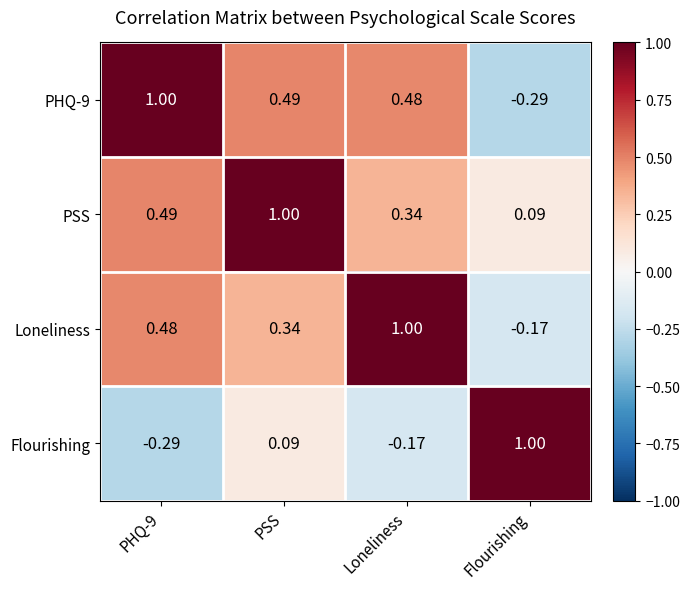

Which series has the largest total across all categories?

PSS